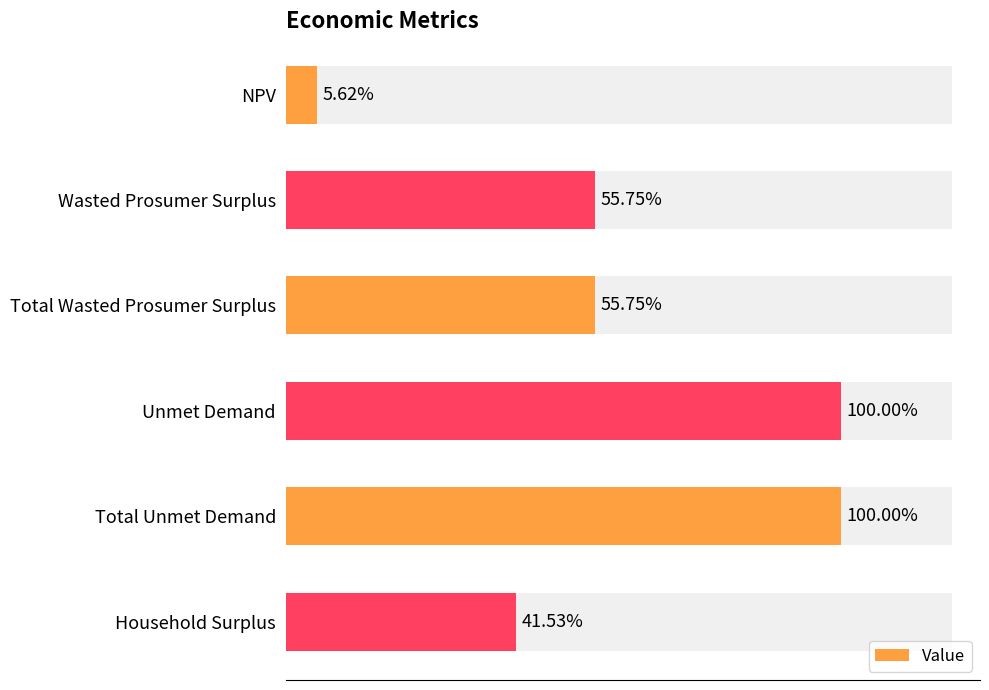

Does the chart contain stacked bars?

No